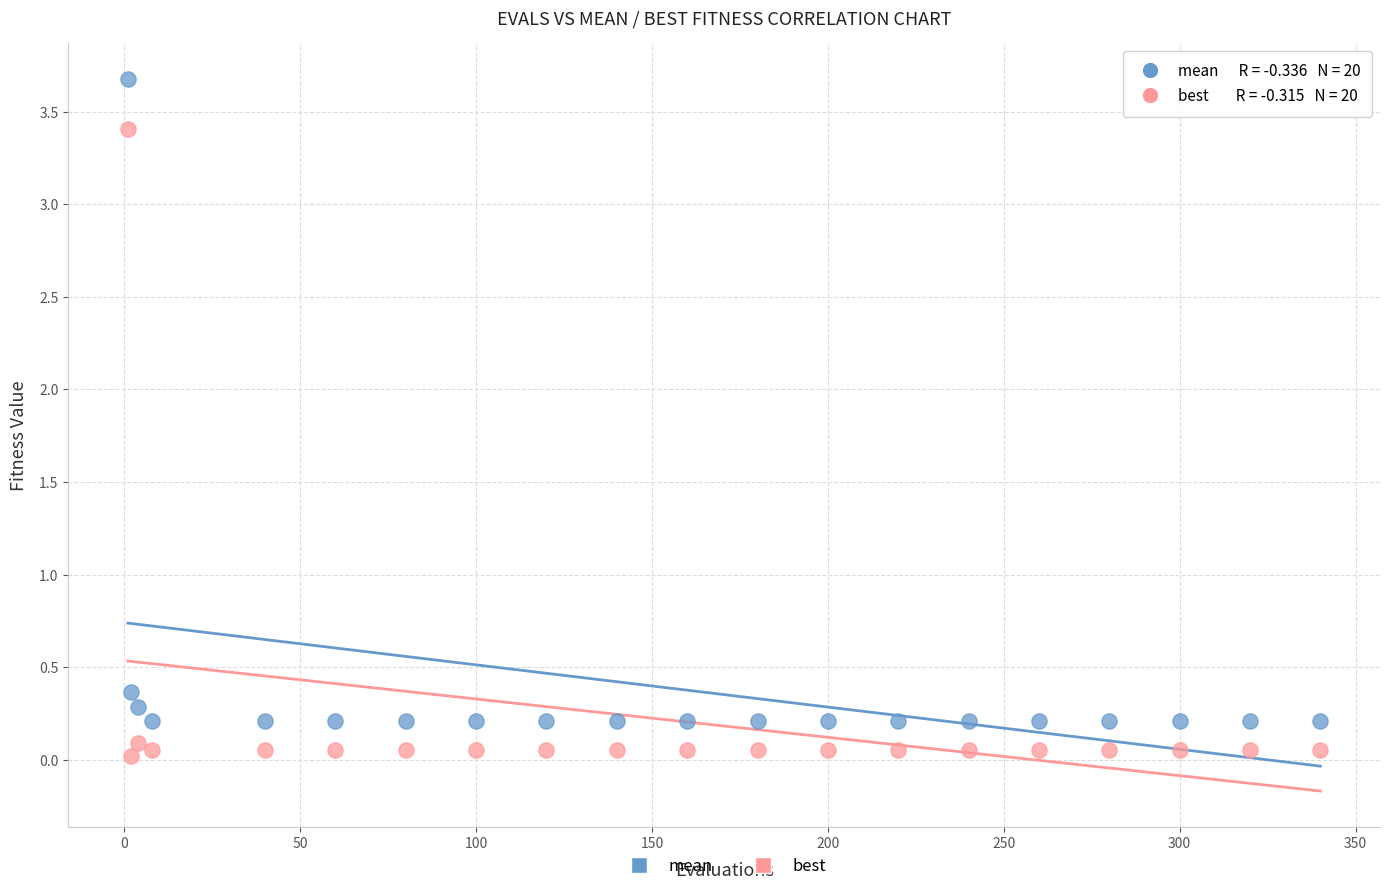

Which series reaches the minimum Y coordinate?

best